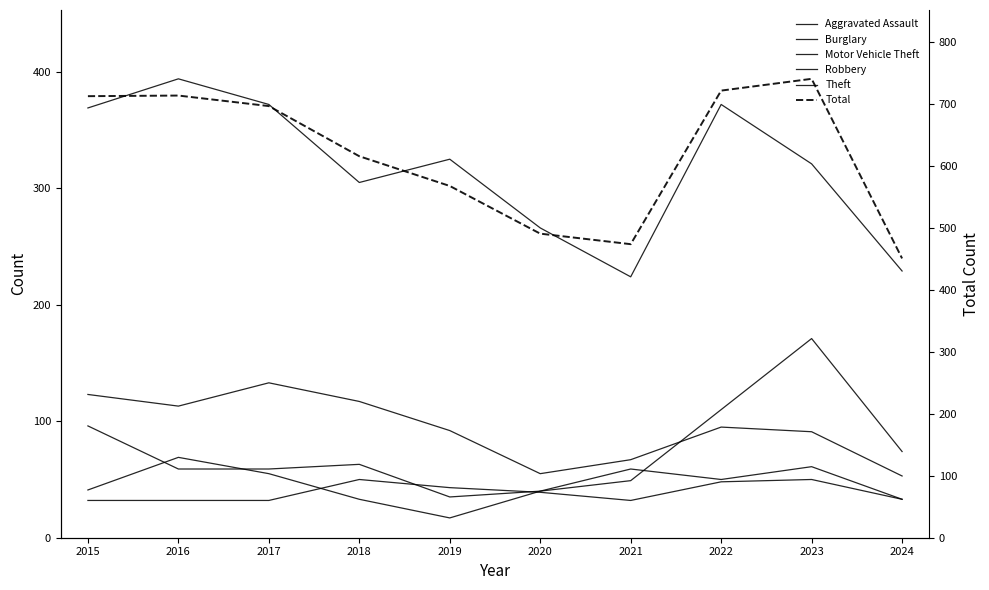

Is it true that Burglary equals 139 at 2019?

False